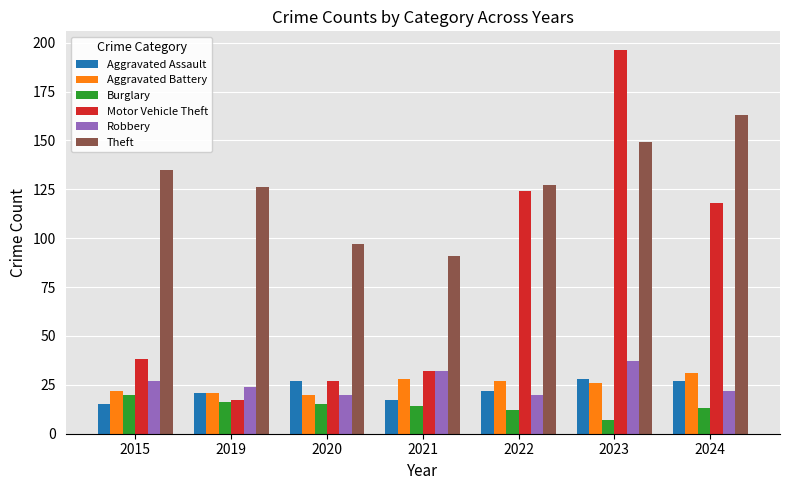

How many groups of bars are there?

7